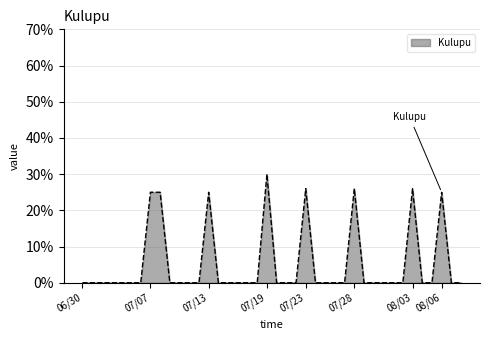

What is the maximum value shown in the chart?

30